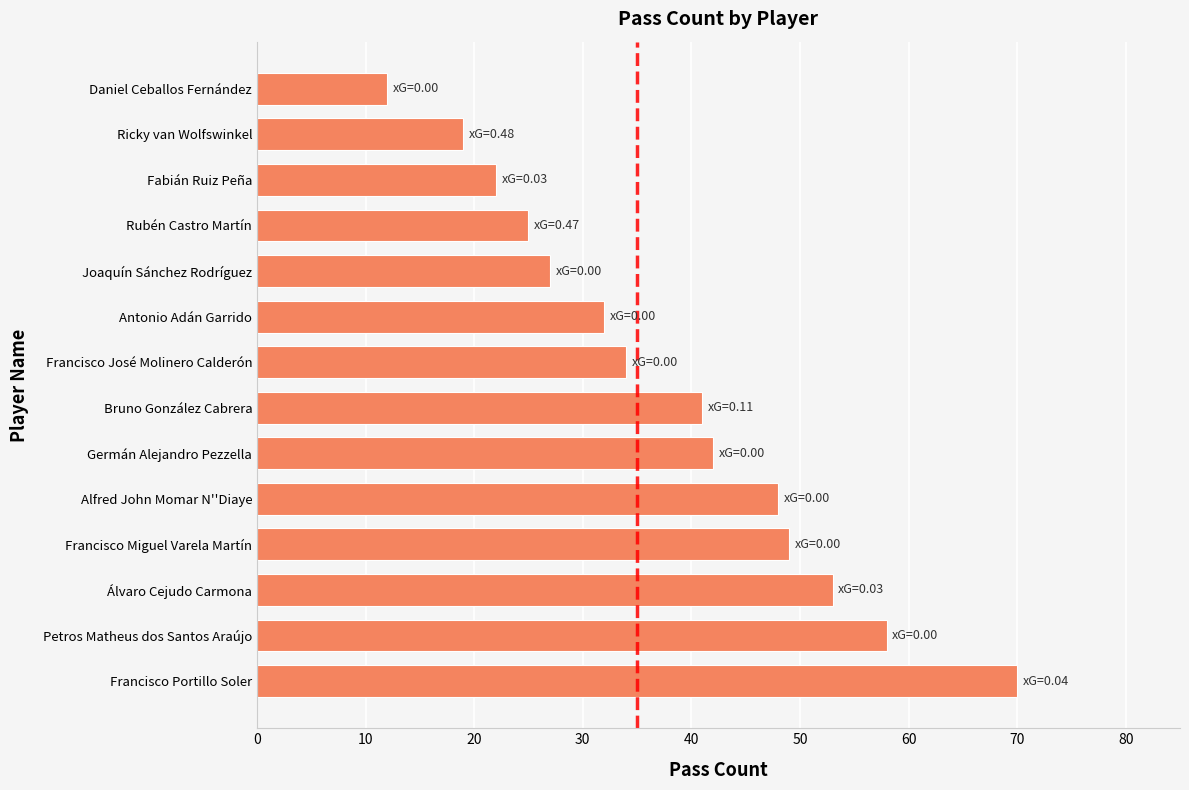

What is the change in value from Germán Alejandro Pezzella to Antonio Adán Garrido?

-10